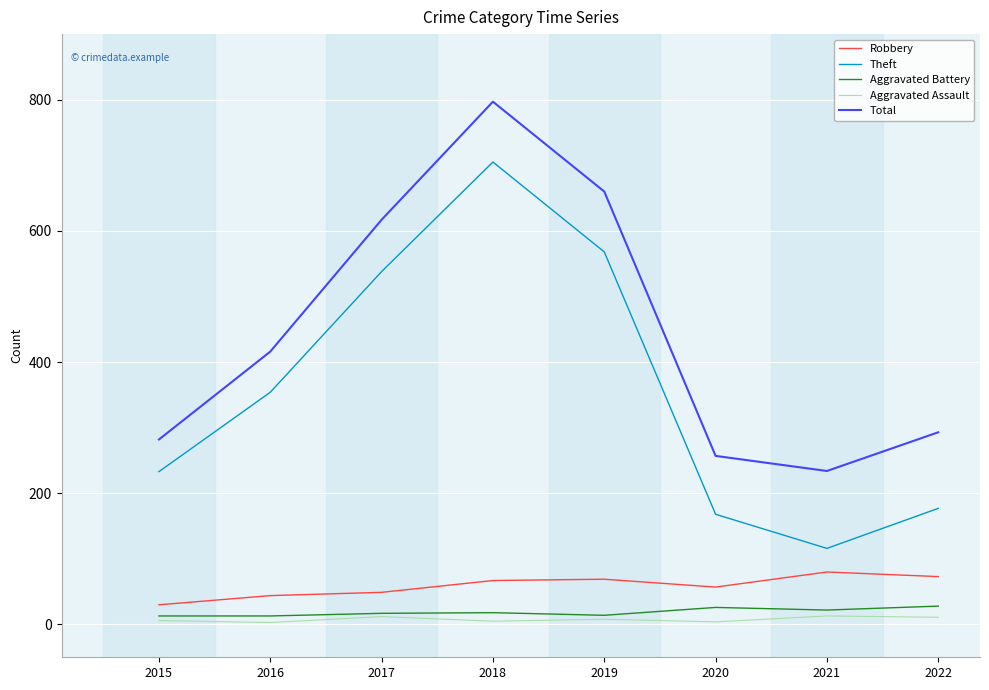

Which series has the largest range (max minus min)?

Theft